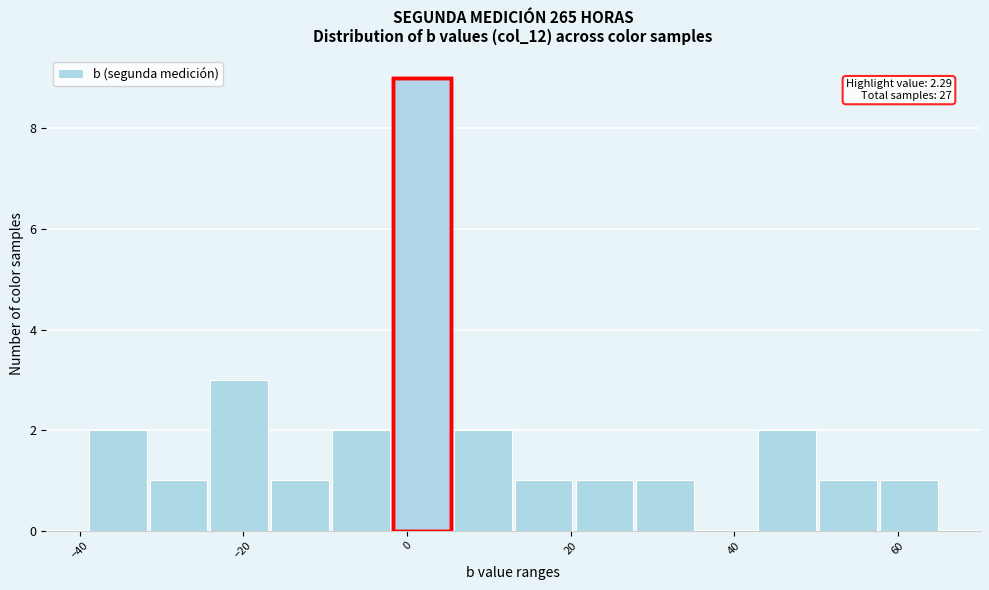

Read against the x-axis, roughly where is the centre of the tallest bar?

2